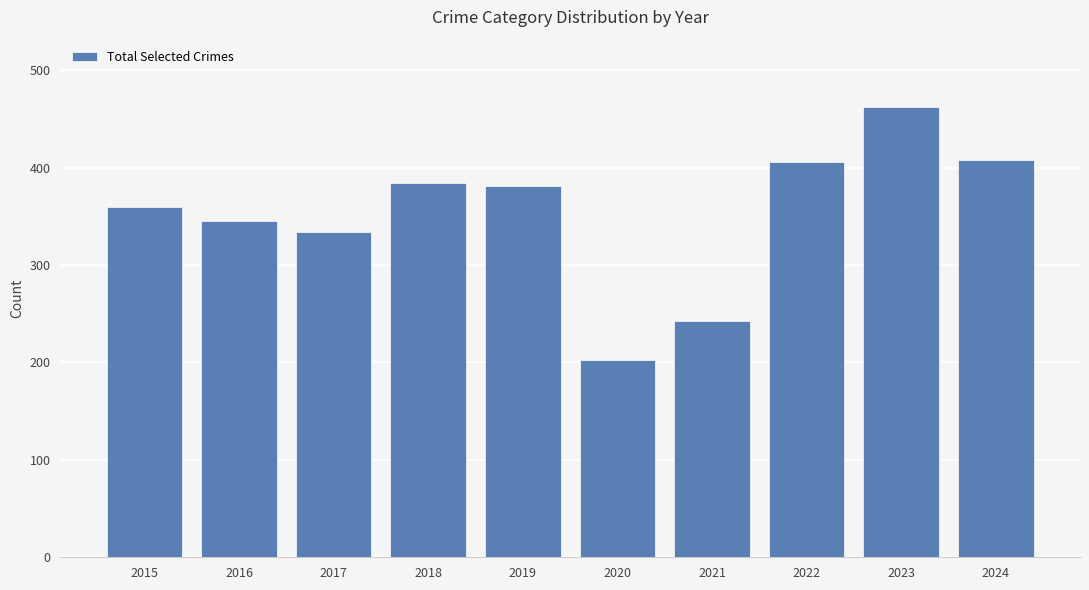

What is the average value?

353